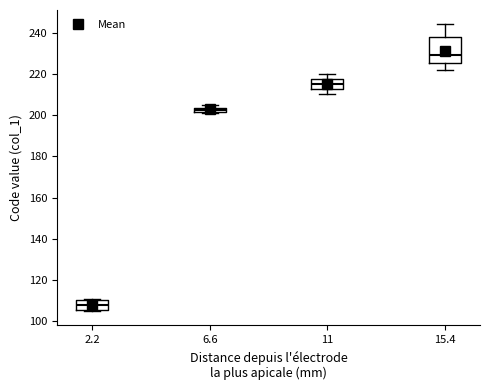

Which box has the lowest median line?

2.2